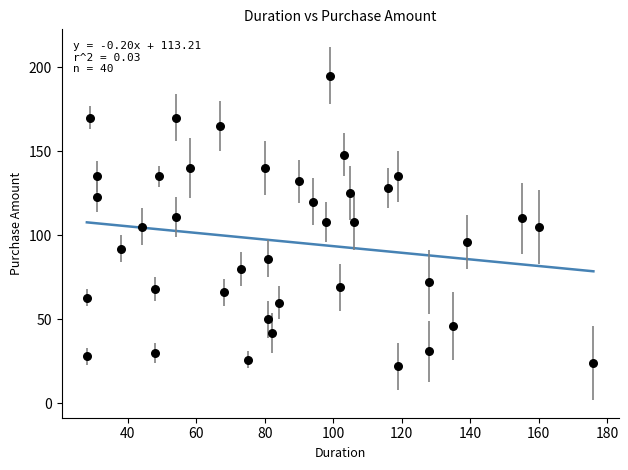

What is the range of X values (max minus min)?

148